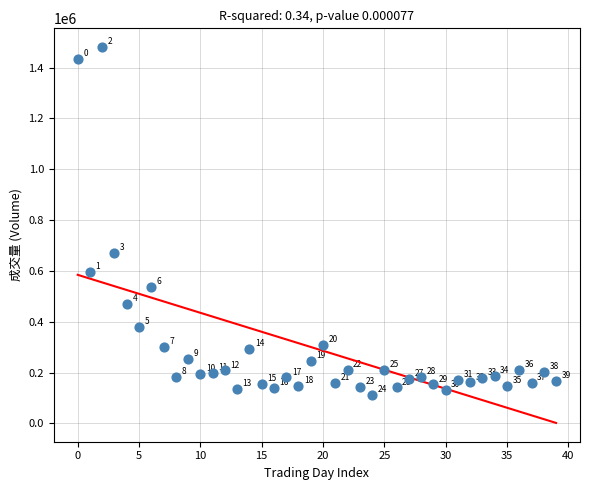

What Y value in the scatter plot is closest to 796496?

669607